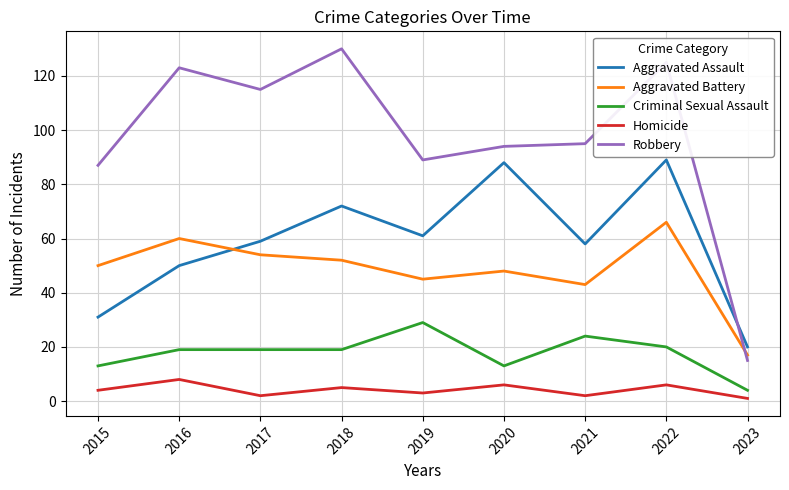

What is the spread (max minus min) of values at 2018?

125